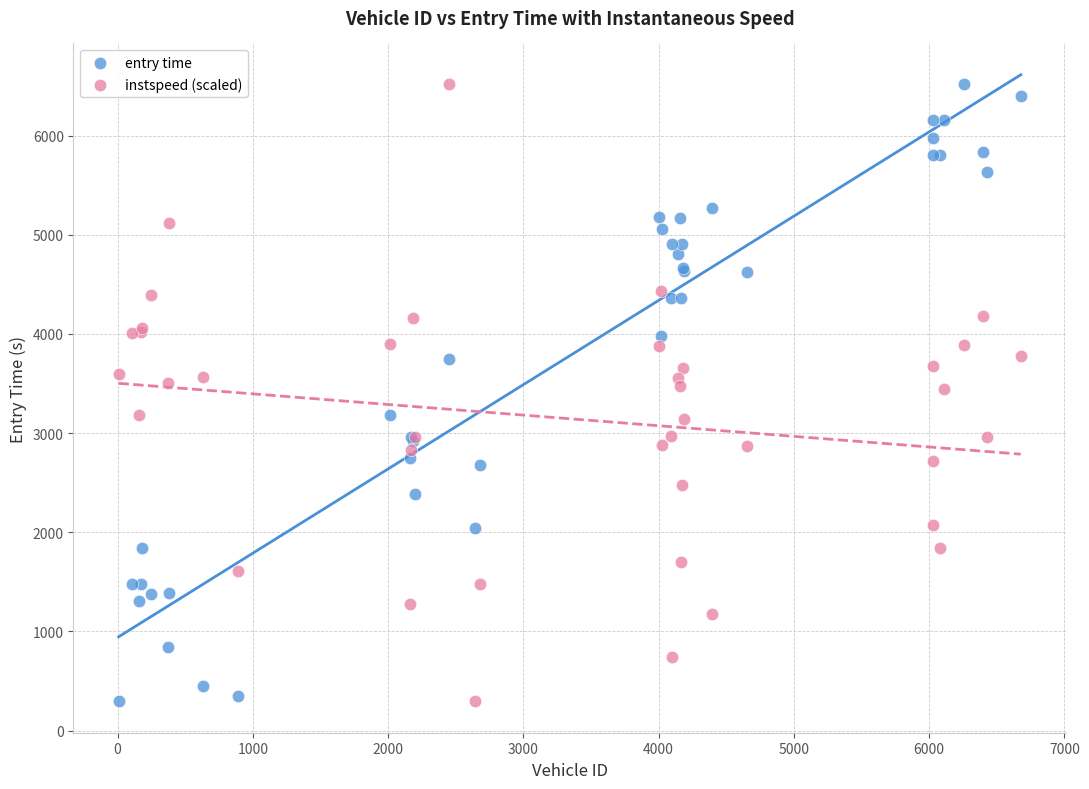

What is the X range (max minus min) for the scatter plot?

6670.0